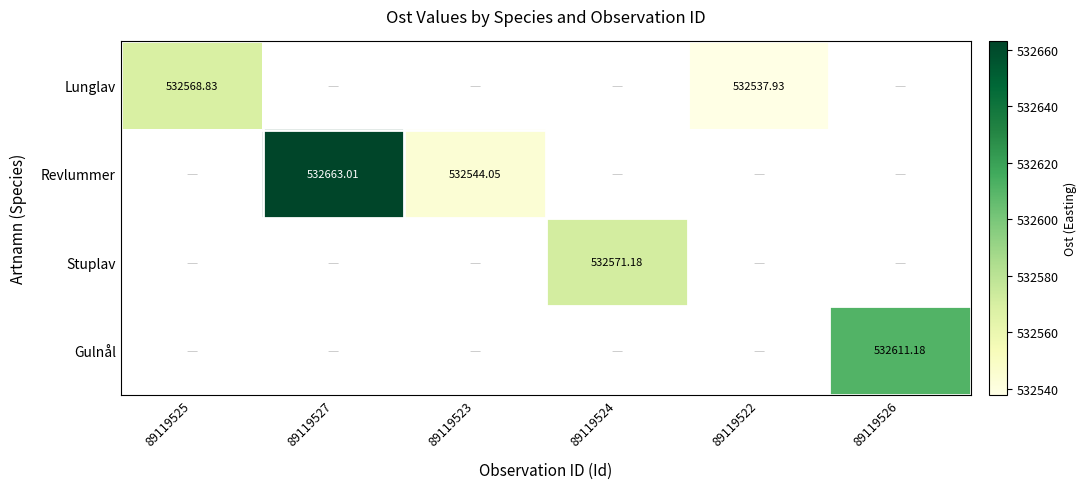

At how many categories does at least one series exceed 532564?

4